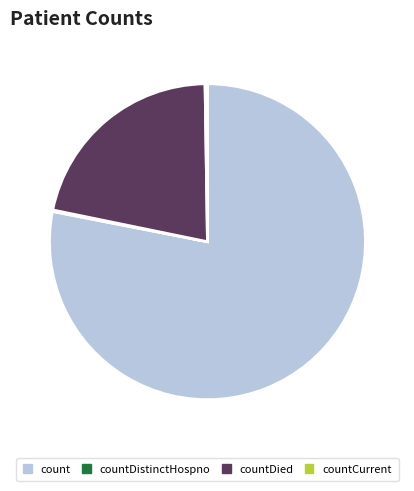

Is there a majority slice in this chart?

Yes